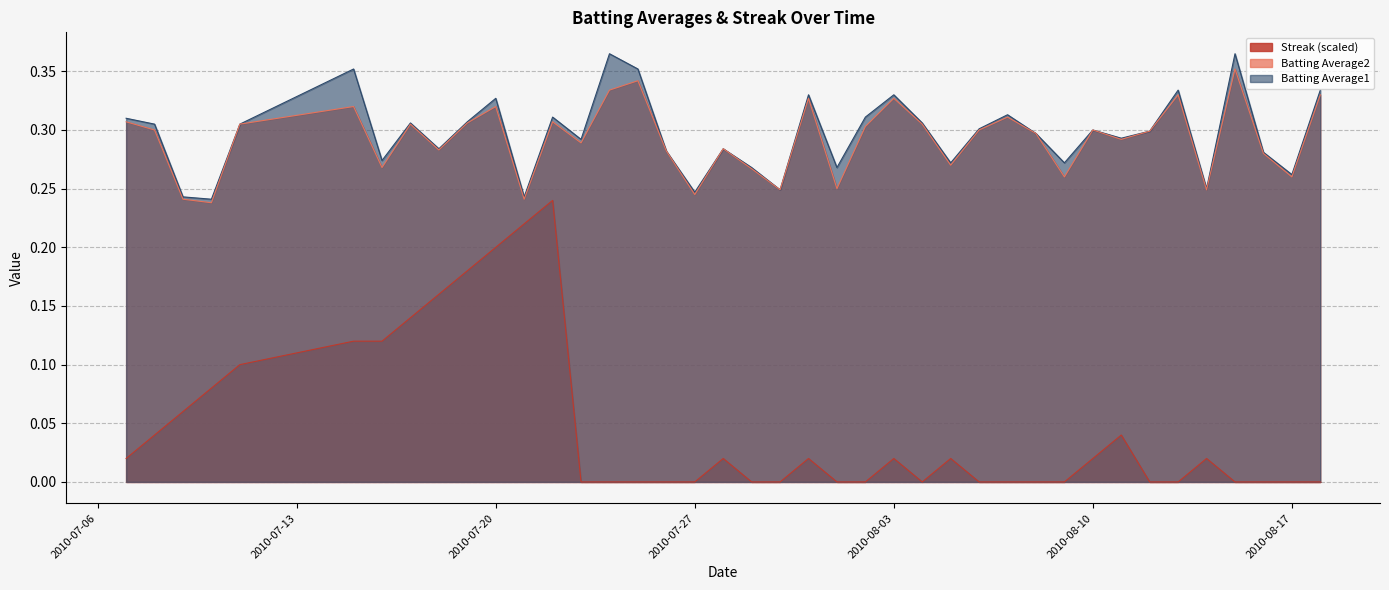

True or false: Batting Average1 and Streak intersect in this chart.

False